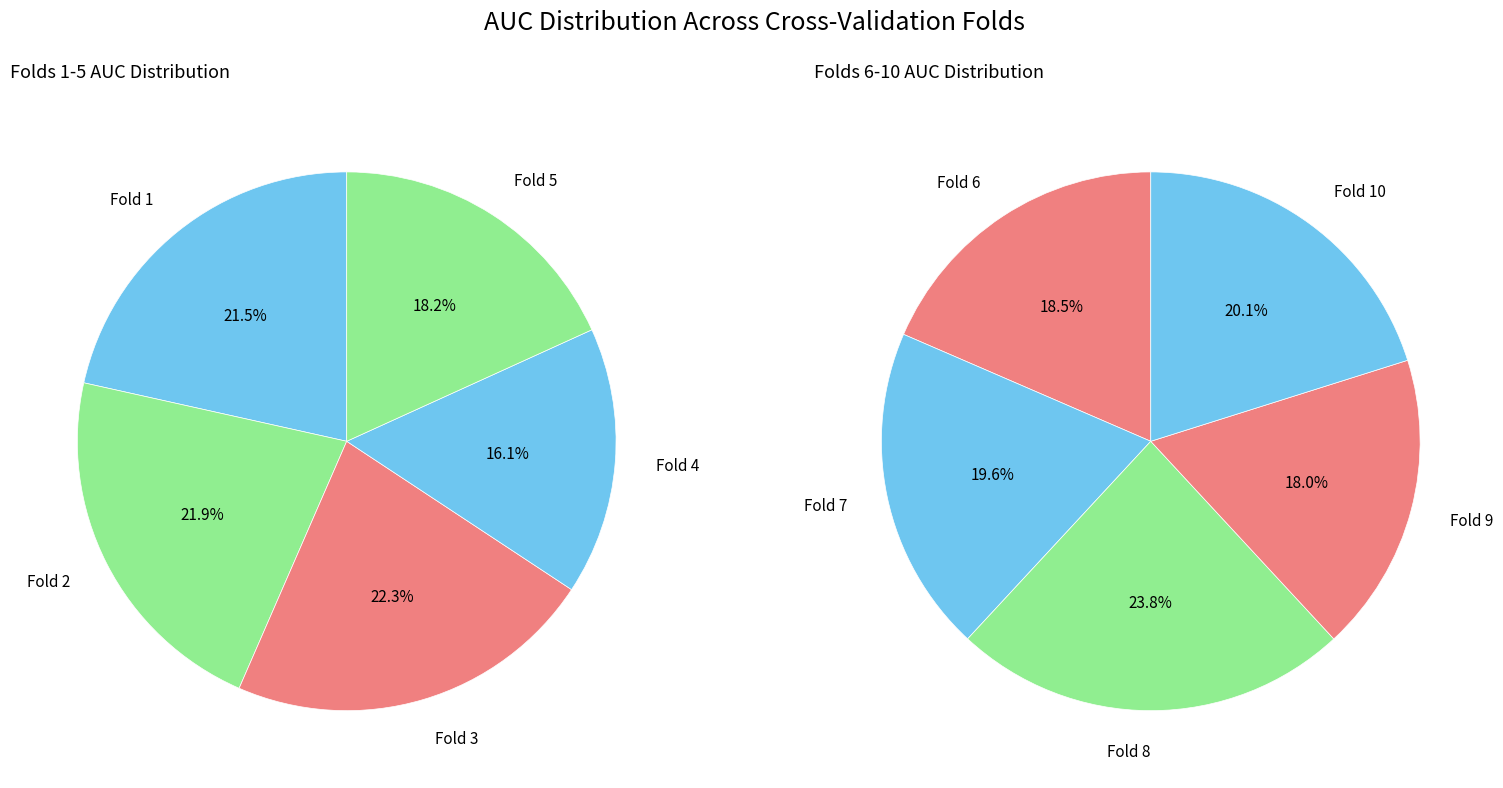

Which category has the biggest portion of the pie?

Fold 8